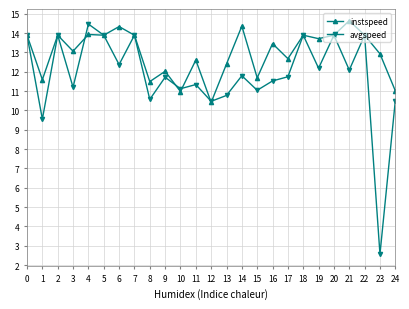

What are all the series names shown in the legend?

instspeed, avgspeed